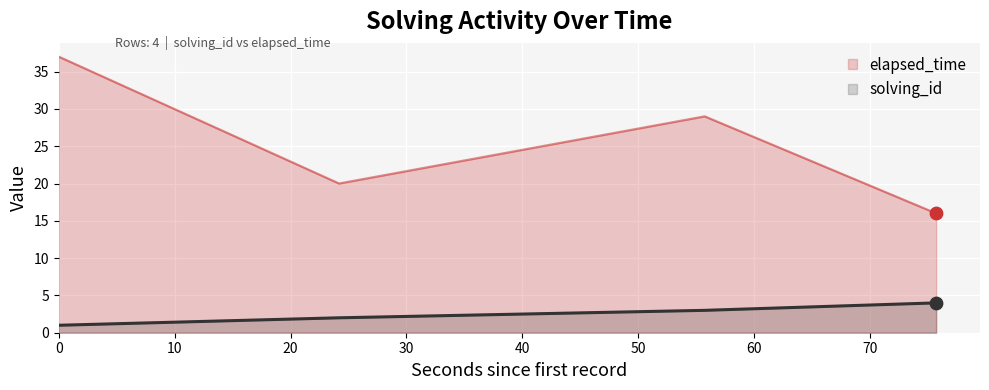

Which series reaches the maximum Y coordinate?

elapsed_time